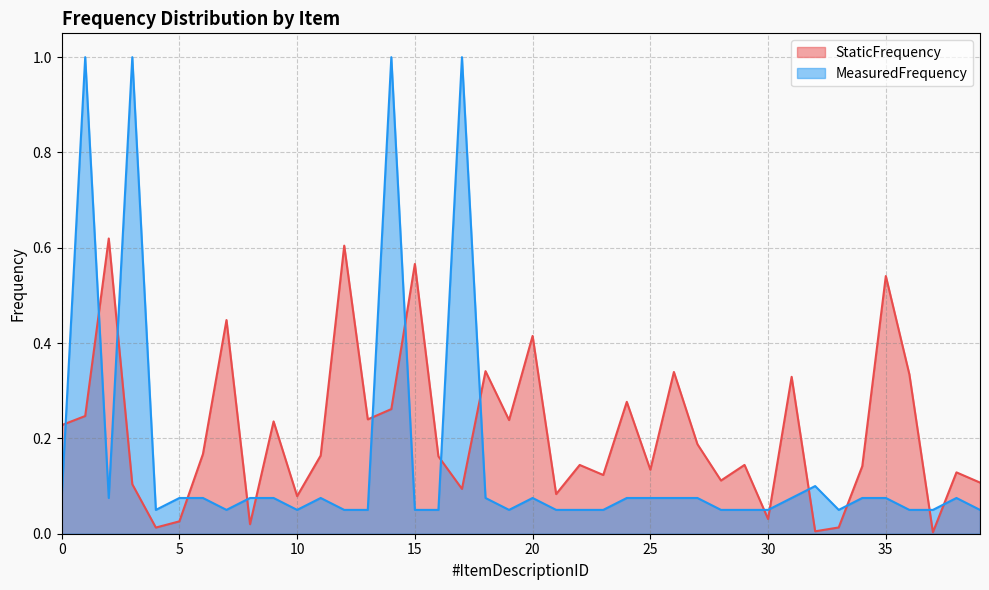

Which series changed the most between 22 and 37?

StaticFrequency